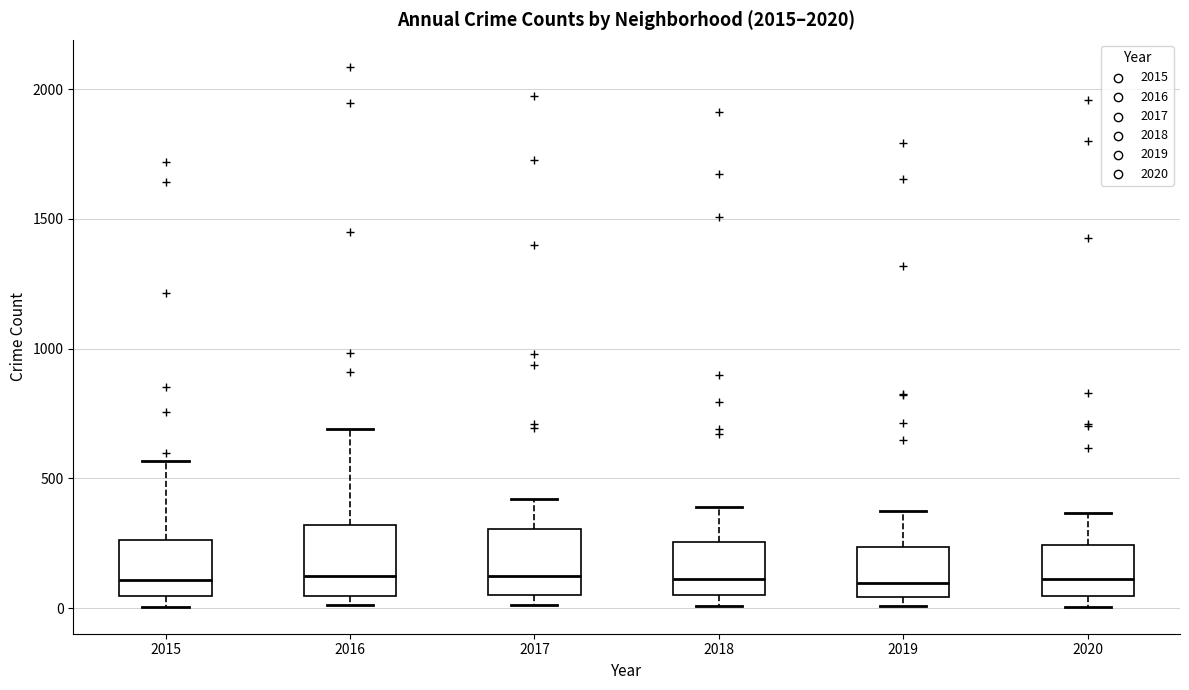

Reading left to right, transcribe this box plot: for each box, give where its median line is, the range the box spans, and where its two whiskers end, as read against the y-axis. The values are not printed on the chart, so give them approximately, as read against the axis.

2015: median 100, box 50 to 250, whiskers 0 to 550
2016: median 150, box 50 to 300, whiskers 0 to 700
2017: median 100, box 50 to 300, whiskers 0 to 400
2018: median 100, box 50 to 250, whiskers 0 to 400
2019: median 100, box 50 to 250, whiskers 0 to 400
2020: median 100, box 50 to 250, whiskers 0 to 350